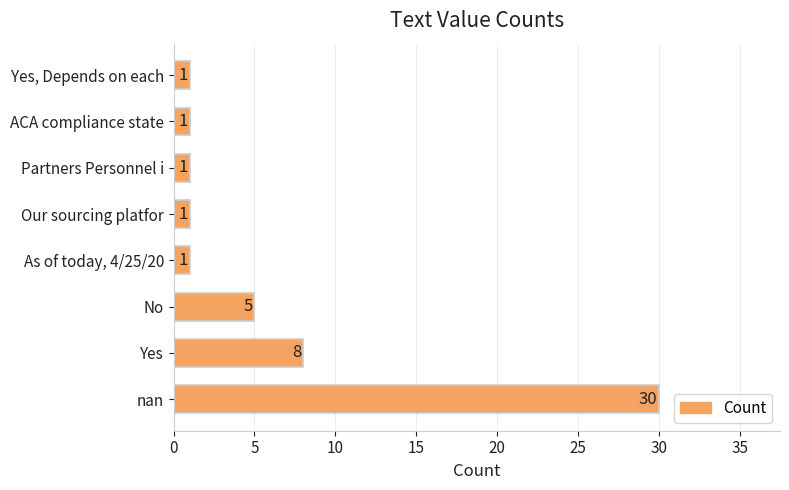

What is the maximum value shown in the chart?

30